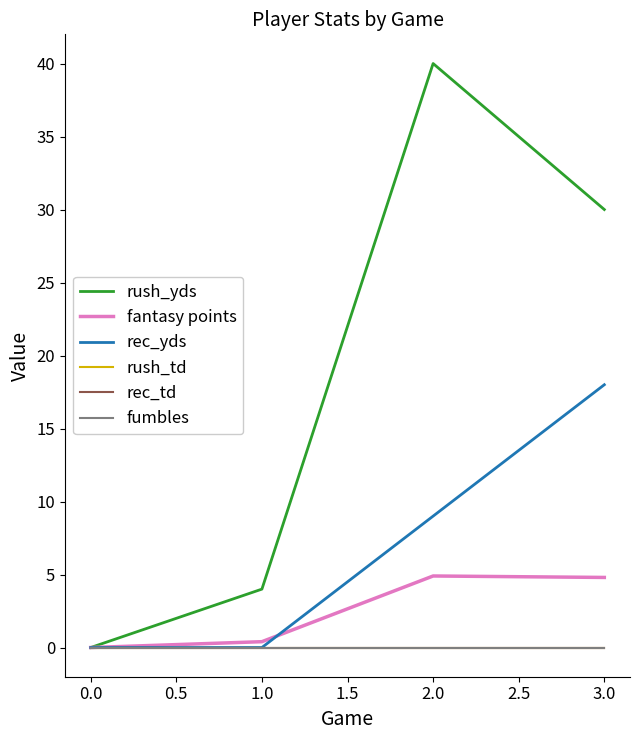

How many lines are shown in the chart?

6